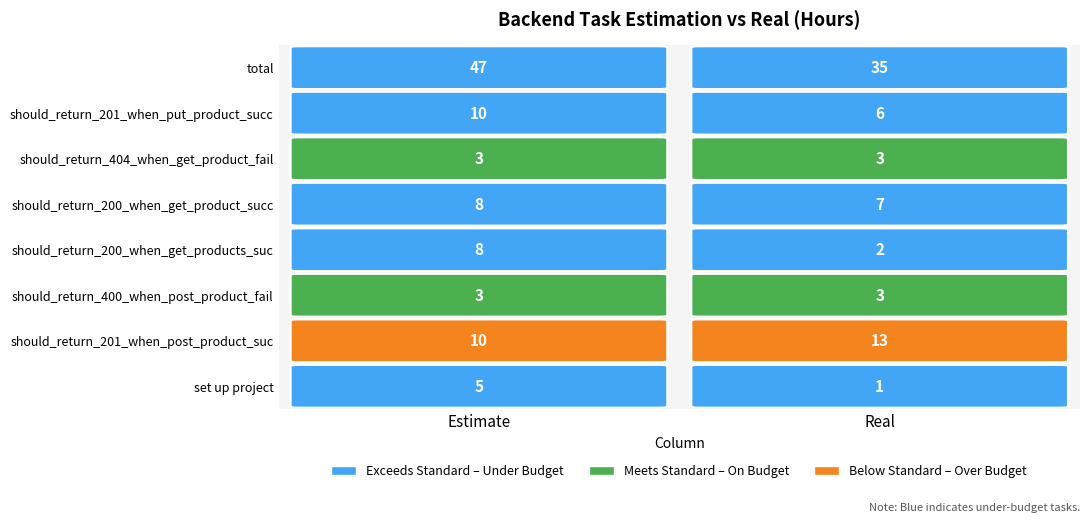

Which series has the largest range (max minus min)?

total